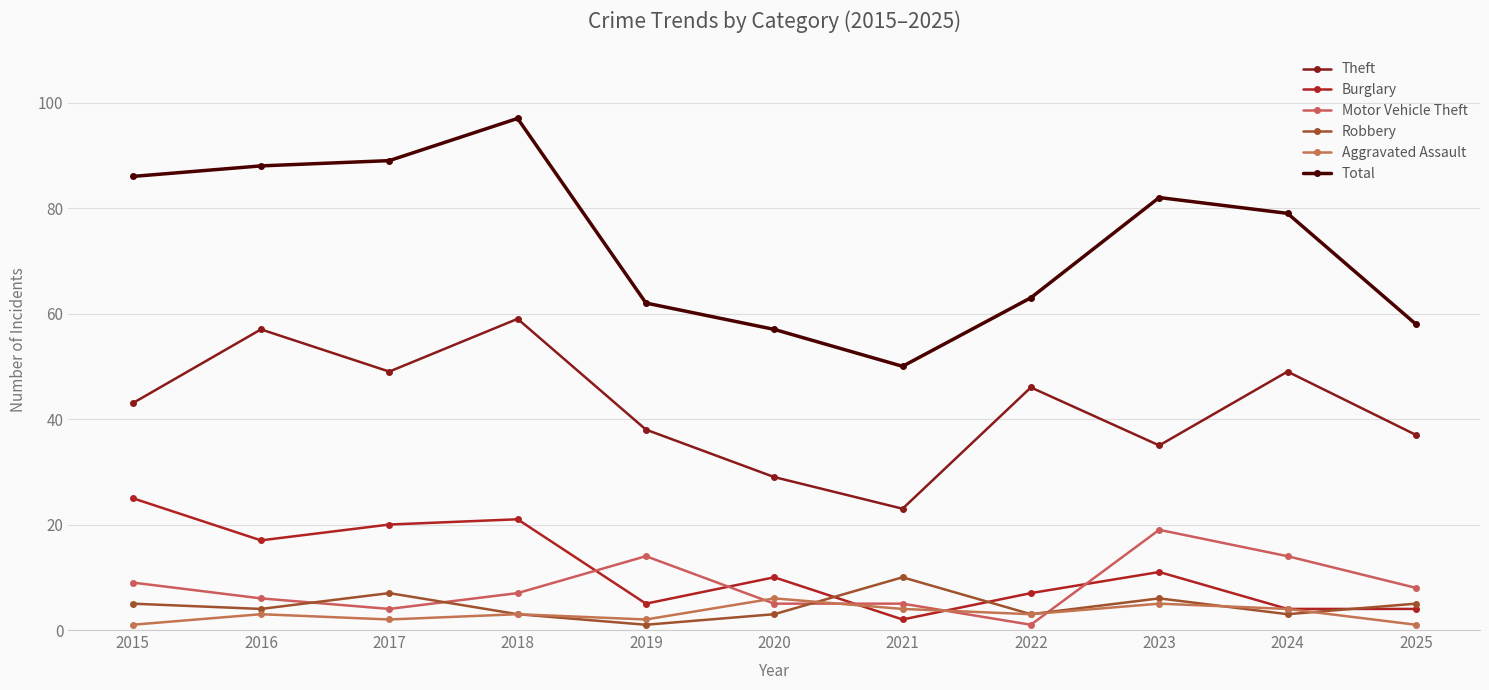

Rank the categories by Theft value from lowest to highest.

2021, 2020, 2023, 2025, 2019, 2015, 2022, 2017, 2024, 2016, 2018